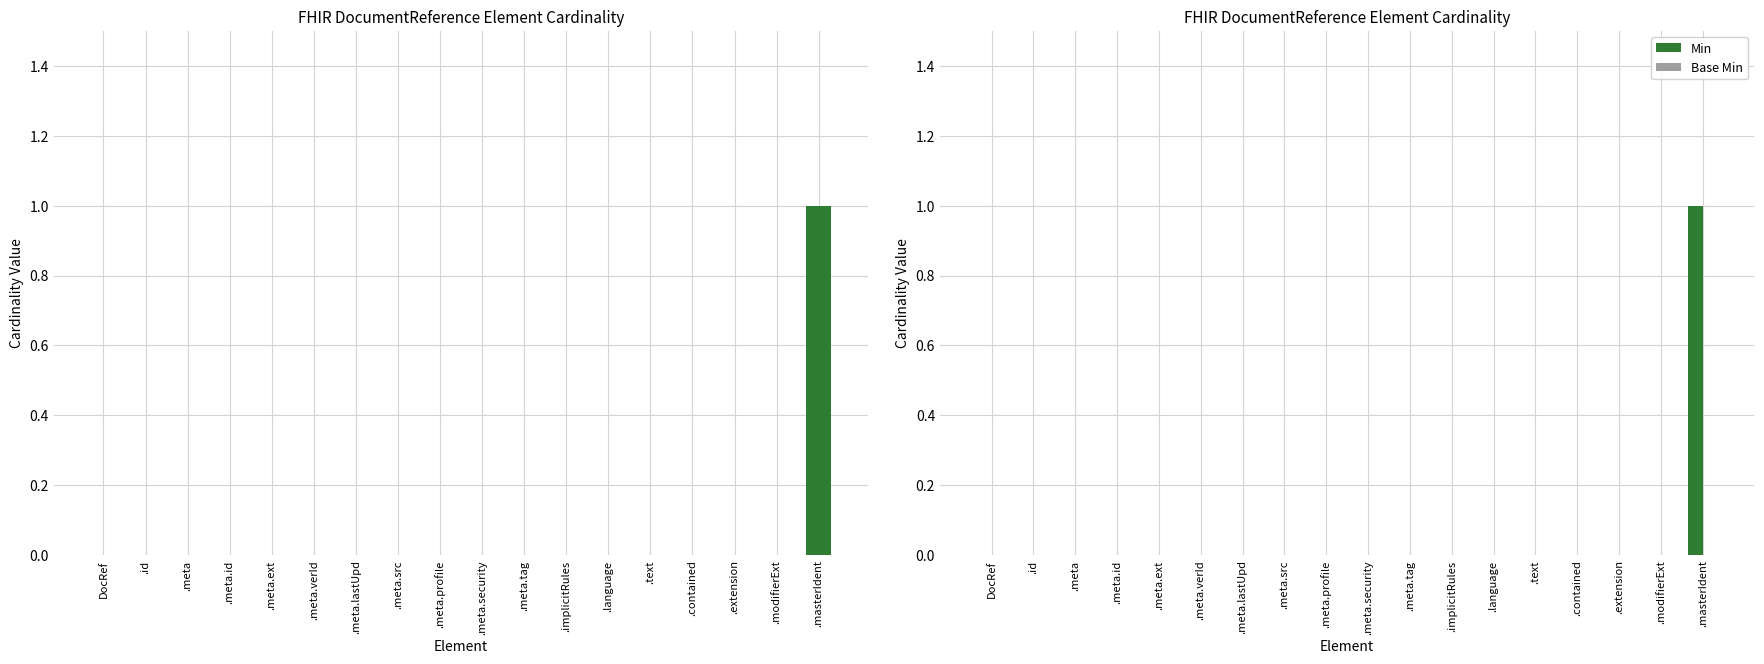

What is the sum of all Min values?

1